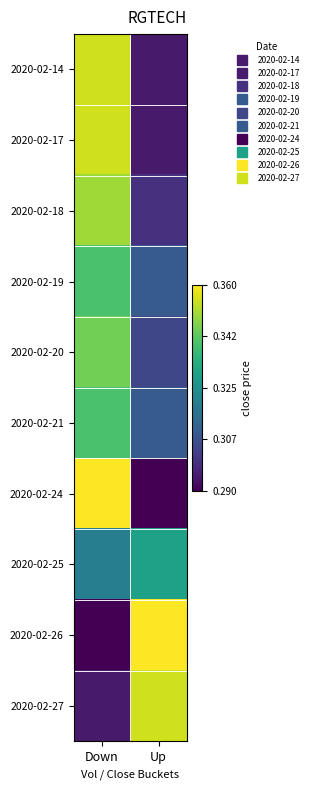

Which category has the lowest value across all series?

Up